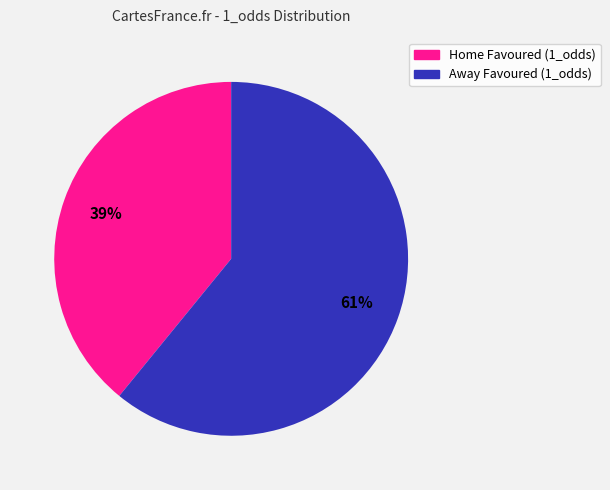

To the nearest percent, what is the average slice percentage?

50%